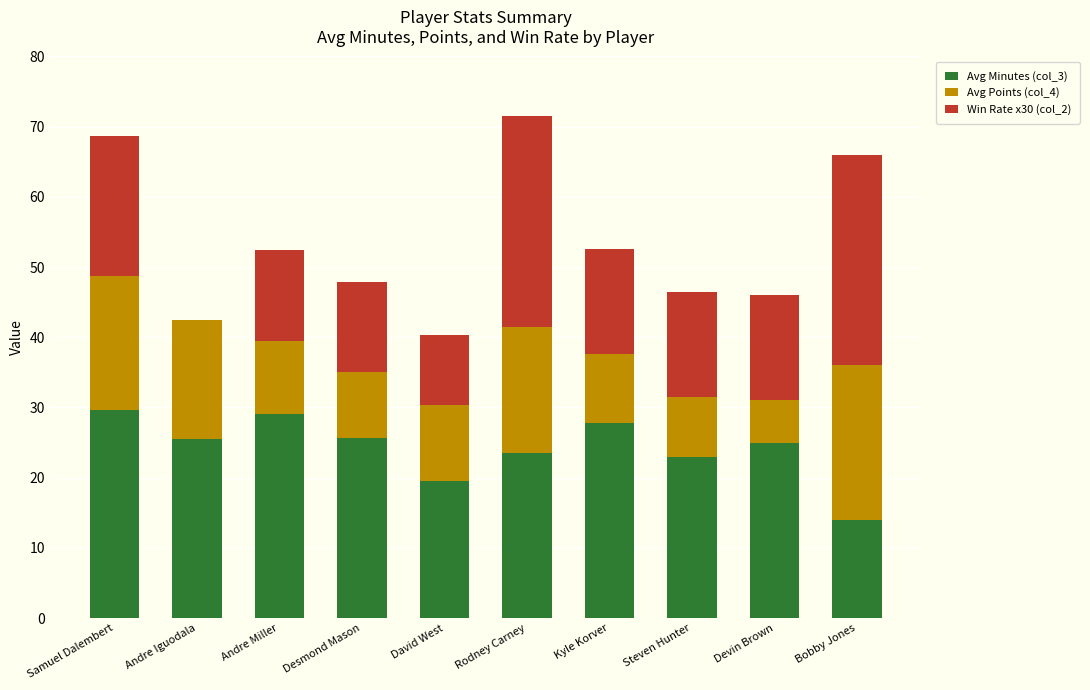

The value of Avg Minutes (col_3) at David West is 32.5. True or false?

False